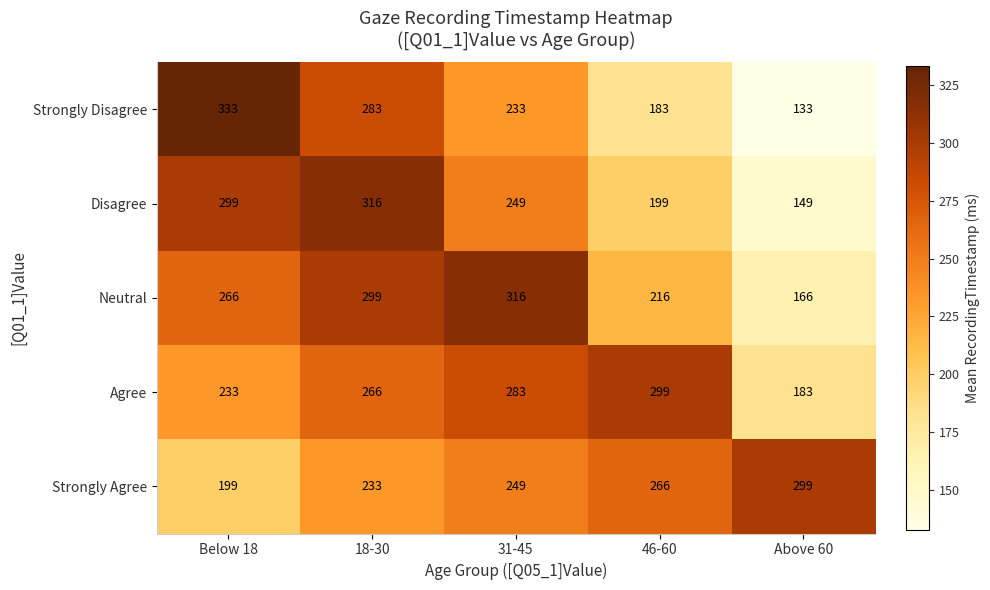

Which series has the largest total across all categories?

Agree